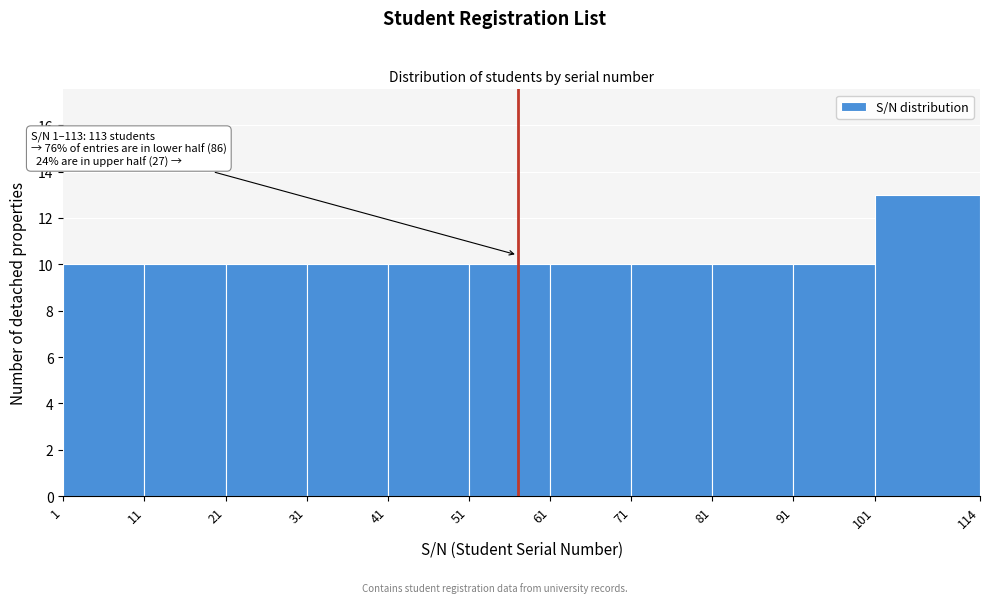

Over which range of the x-axis is the bar tallest?

101 to 114